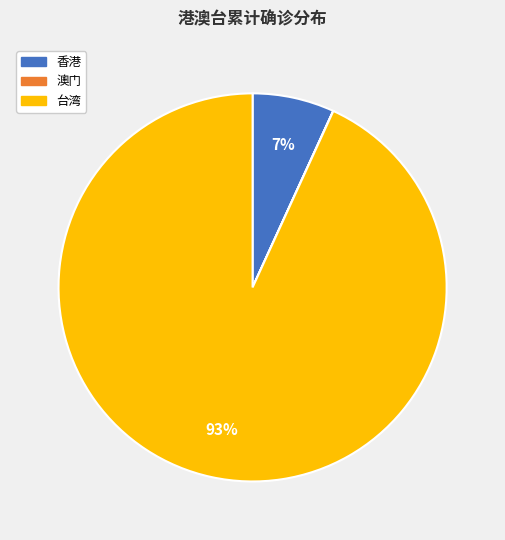

Does 台湾 represent more than half of the total?

Yes